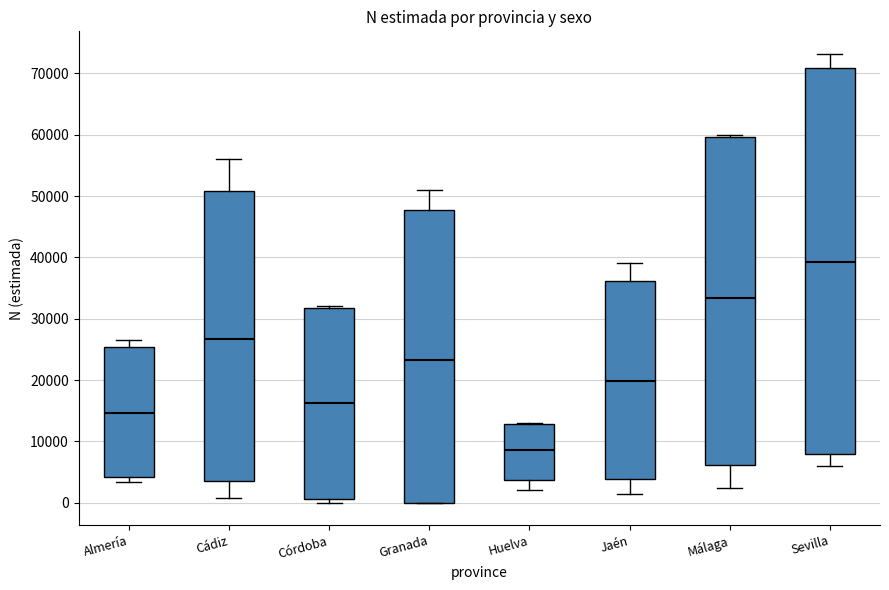

Comparing the boxes themselves (not the whiskers), which one is the tallest?

Sevilla